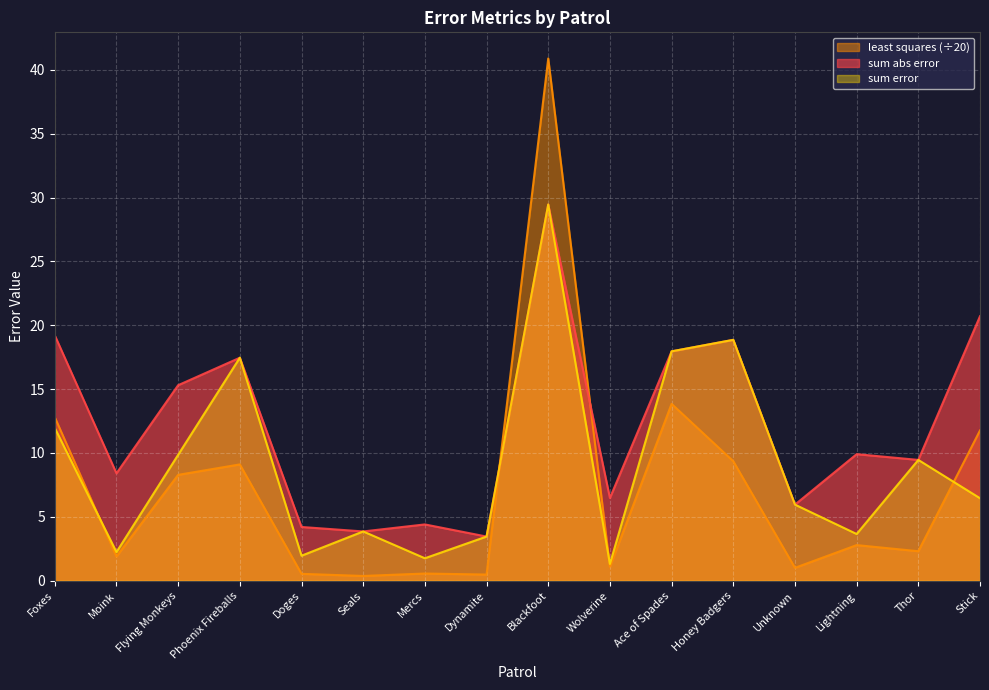

What is the spread (max minus min) of values at Mercs?

3.8